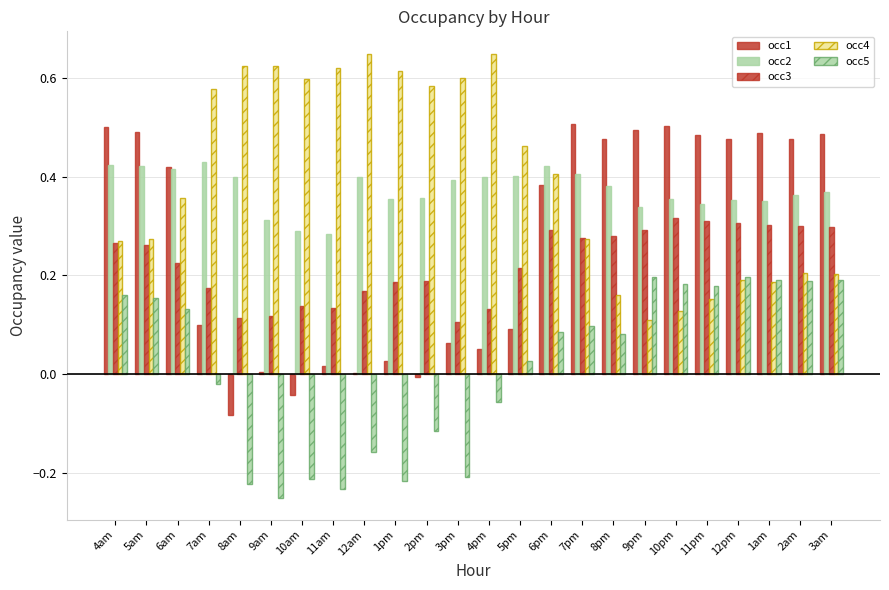

Does the chart contain stacked bars?

No